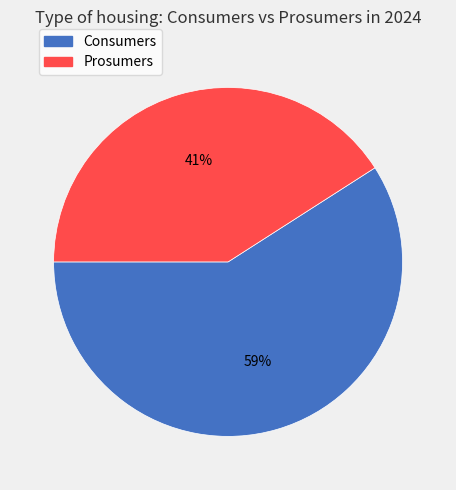

Count the number of slices in the pie.

2